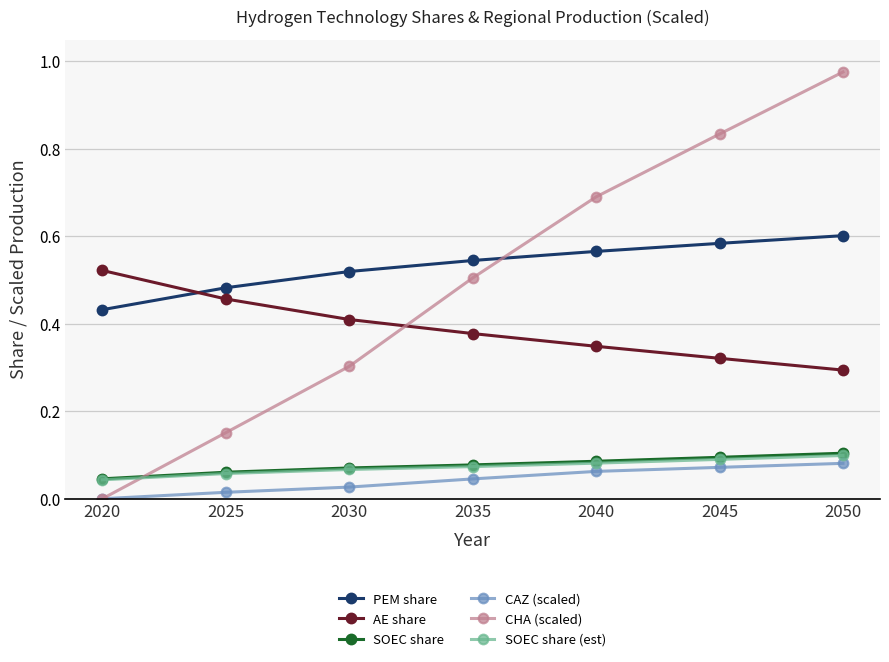

What are all the series names shown in the legend?

PEM share, AE share, SOEC share, CAZ (scaled), CHA (scaled), SOEC share (est)